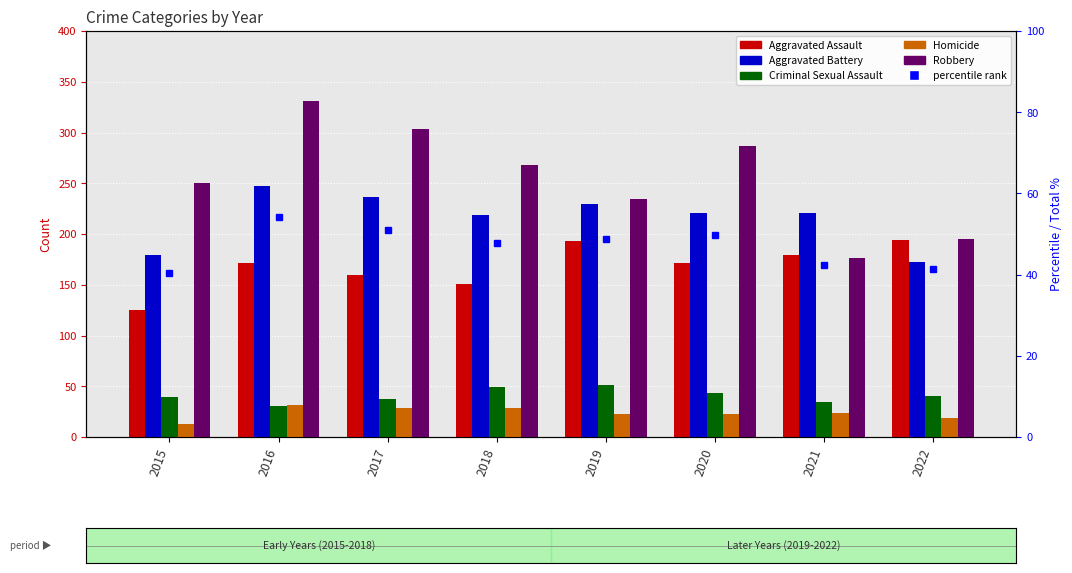

How many categories are shown in the chart?

8